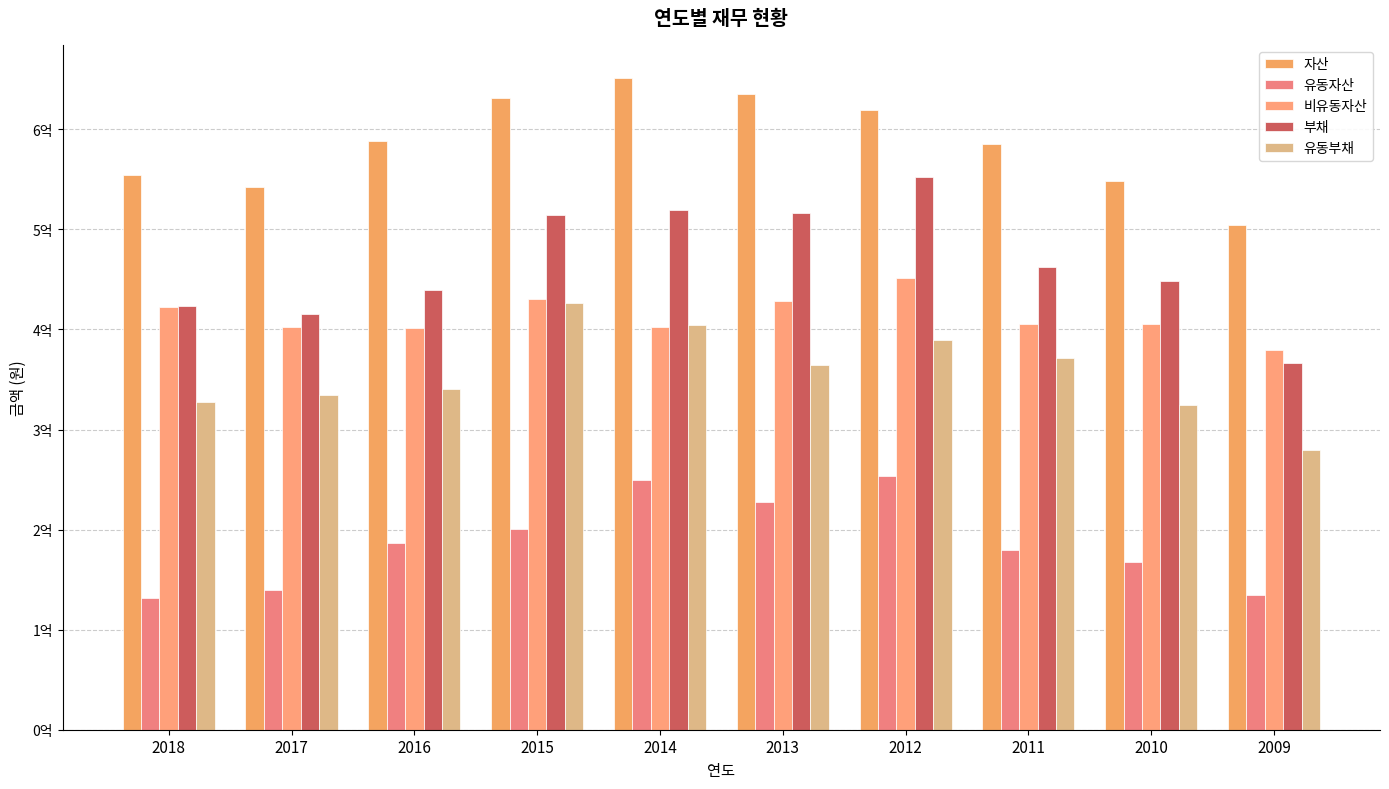

What is the minimum value for 비유동자산?

379583443